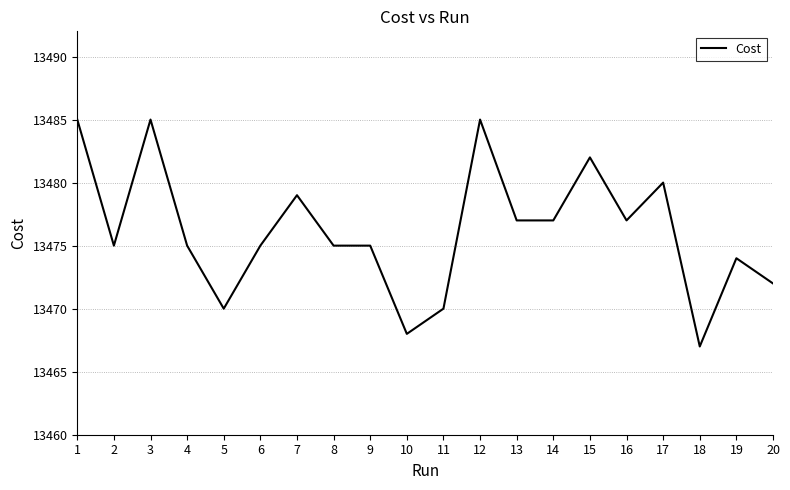

Read the value at 12.

13485.0